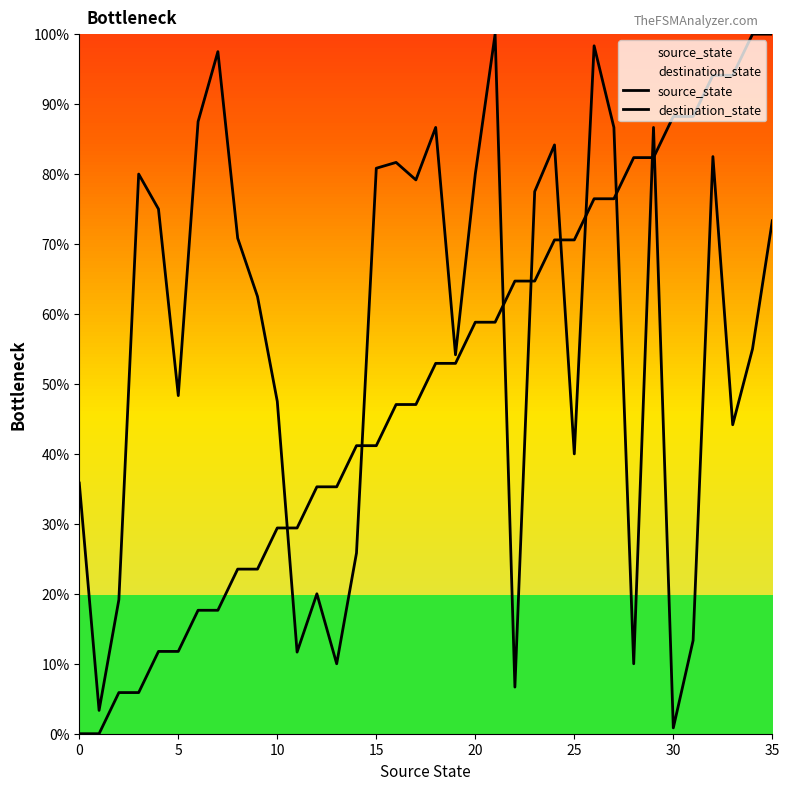

Which series has the largest range (max minus min)?

source_state